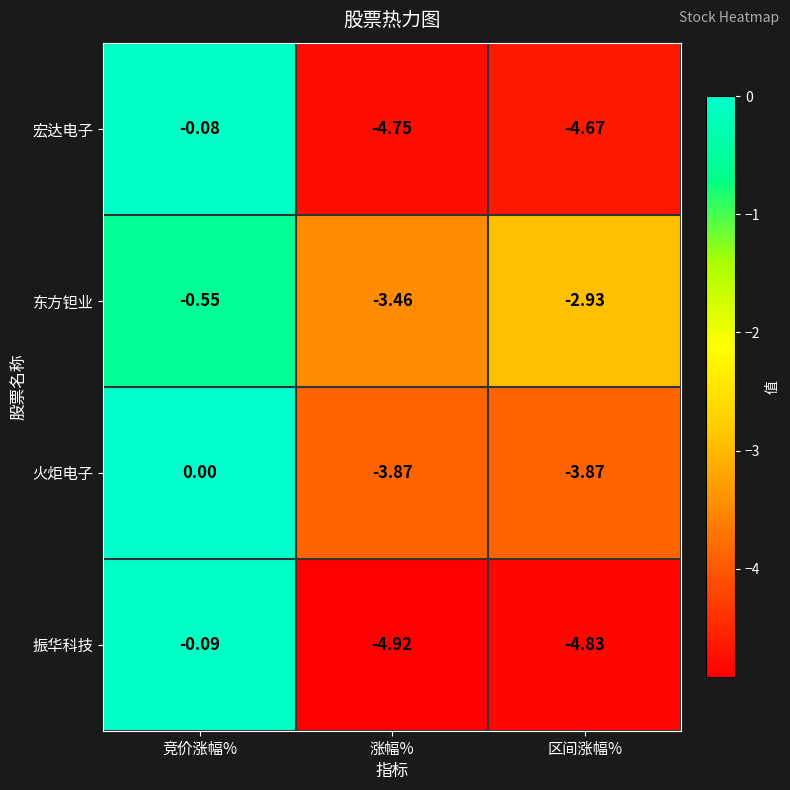

Count the number of data series in this chart.

4